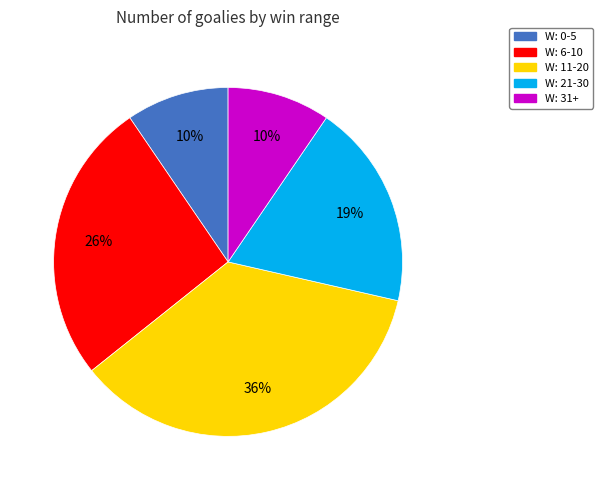

Is the sum of W: 21-30 and W: 31+ greater than half?

No